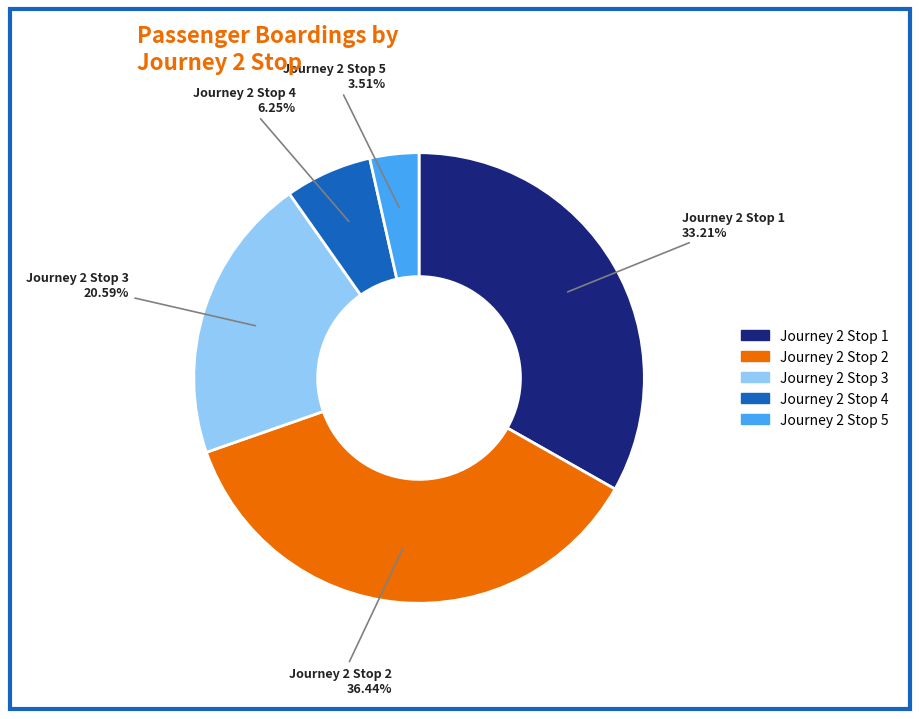

Is there any slice that represents more than half of the pie?

No